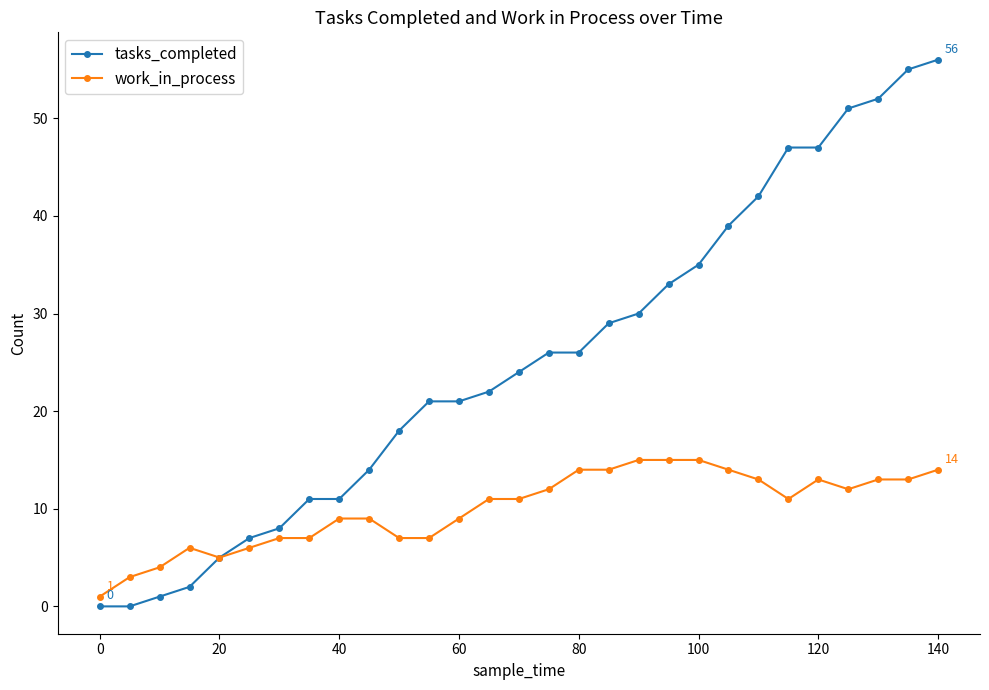

What is the maximum value shown in the chart?

56